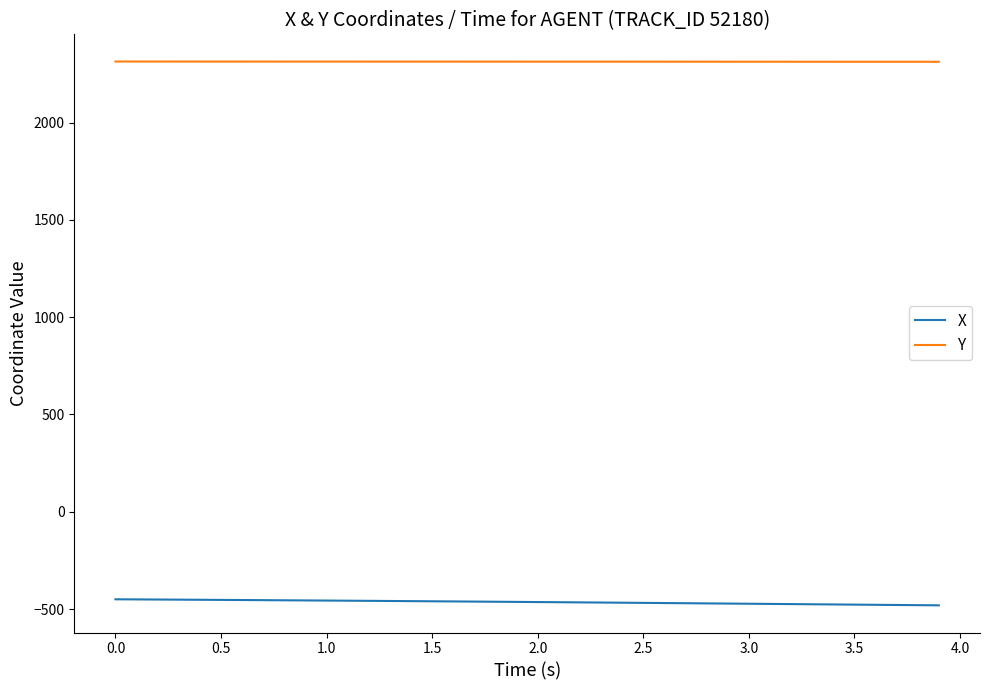

What is the greatest value displayed?

2313.6